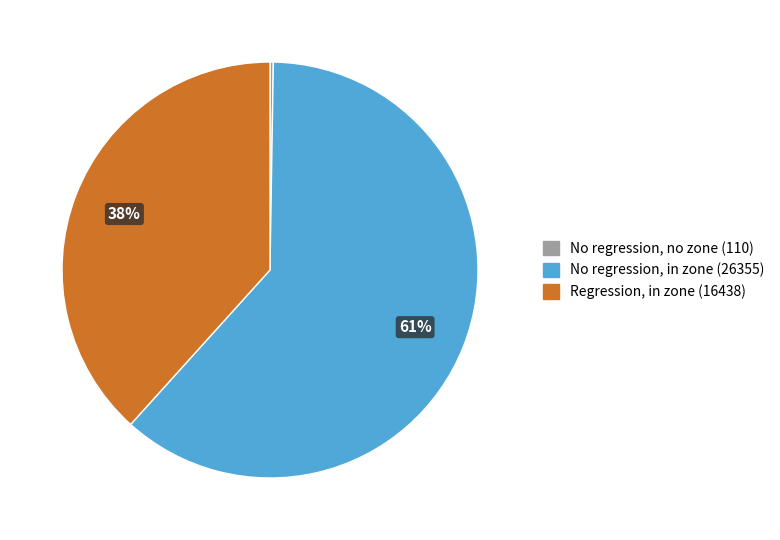

Is there any slice that represents more than half of the pie?

Yes